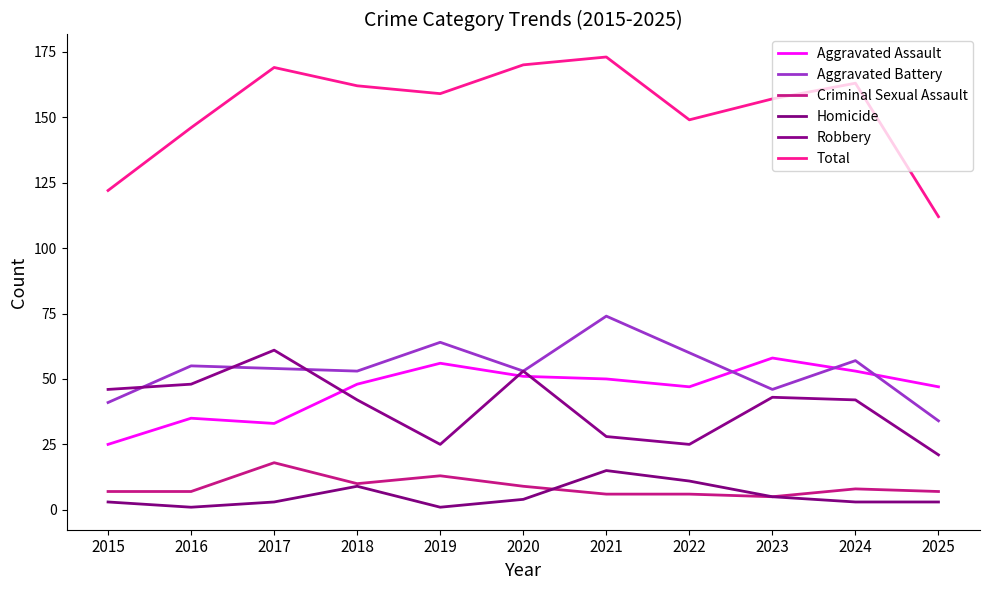

In Homicide, how many points are higher than both neighbors (excluding endpoints)?

2